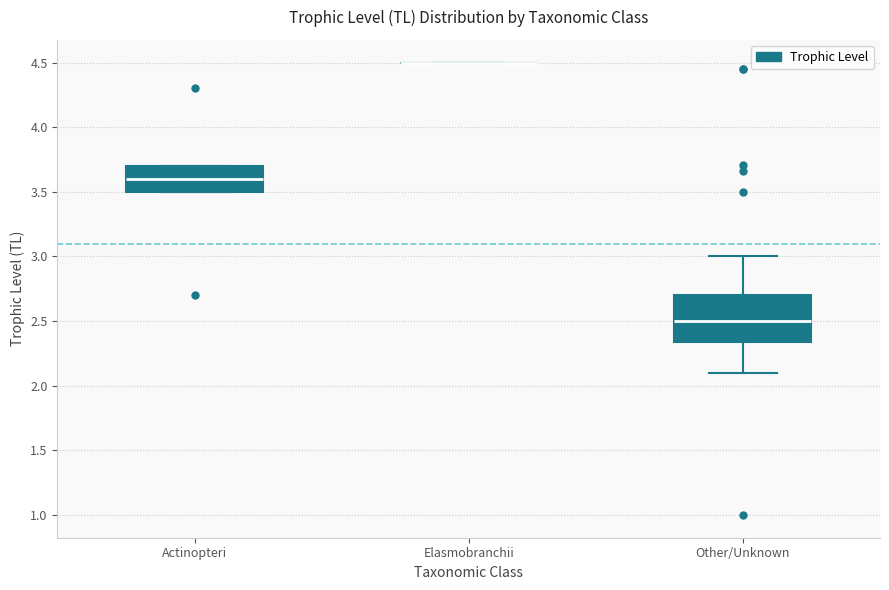

Reading left to right, transcribe this box plot: for each box, give where its median line is, the range the box spans, and where its two whiskers end, as read against the y-axis. The values are not printed on the chart, so give them approximately, as read against the axis.

Actinopteri: median 3.60, box 3.50 to 3.70, whiskers 3.50 to 3.70
Elasmobranchii: box collapsed to a line at 4.50, whiskers 4.50 to 4.50
Other/Unknown: median 2.50, box 2.35 to 2.70, whiskers 2.10 to 3.00